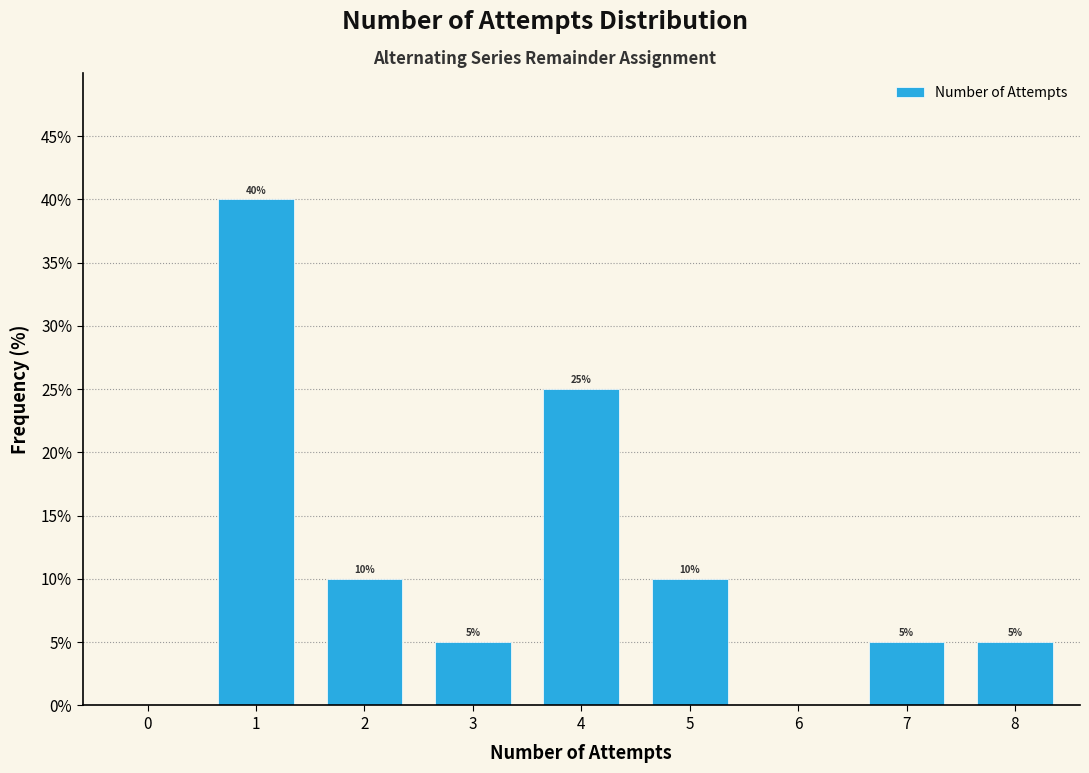

Reading right to left, extract all data points from this chart.

8=5	7=5	6=0	5=10	4=25	3=5	2=10	1=40	0=0